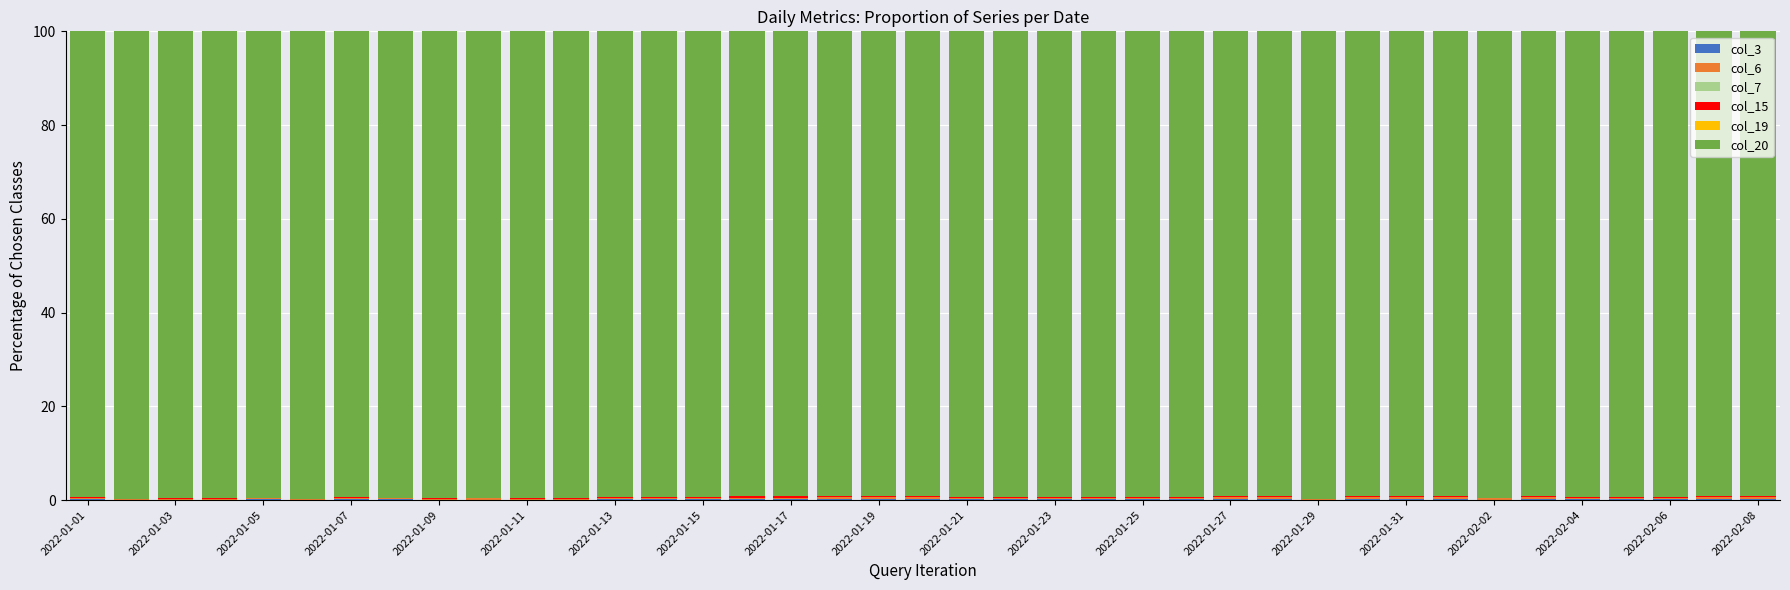

Does the chart contain stacked bars?

Yes